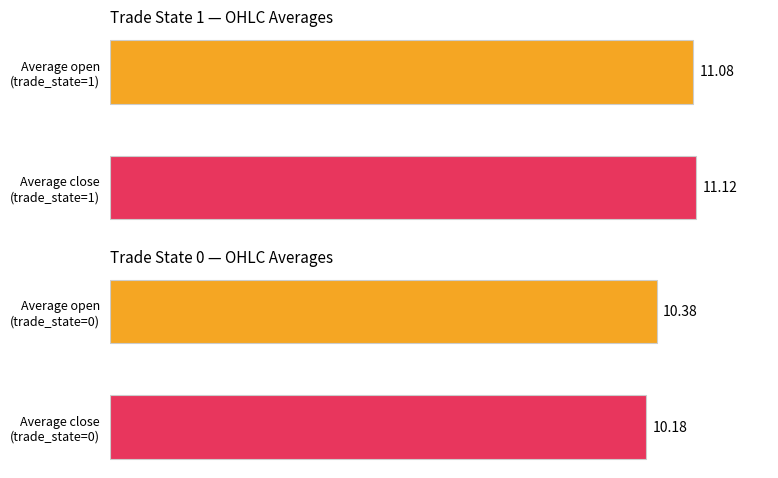

The low series shows 4.1 at 5. True or false?

False